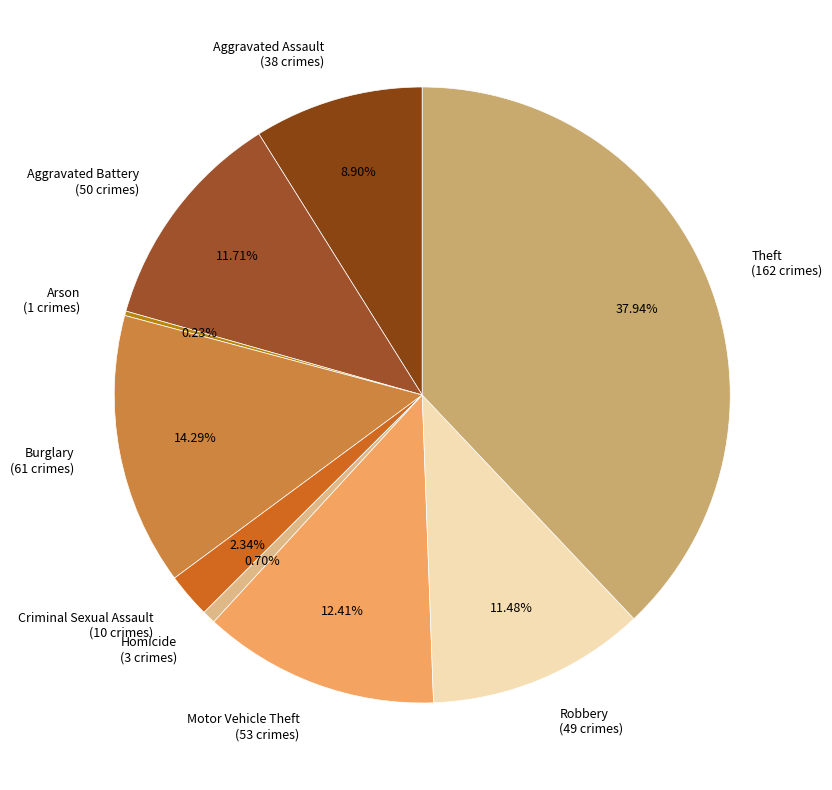

Do Motor Vehicle Theft (53 crimes) and Aggravated Battery (50 crimes) together represent more than half of the pie?

No